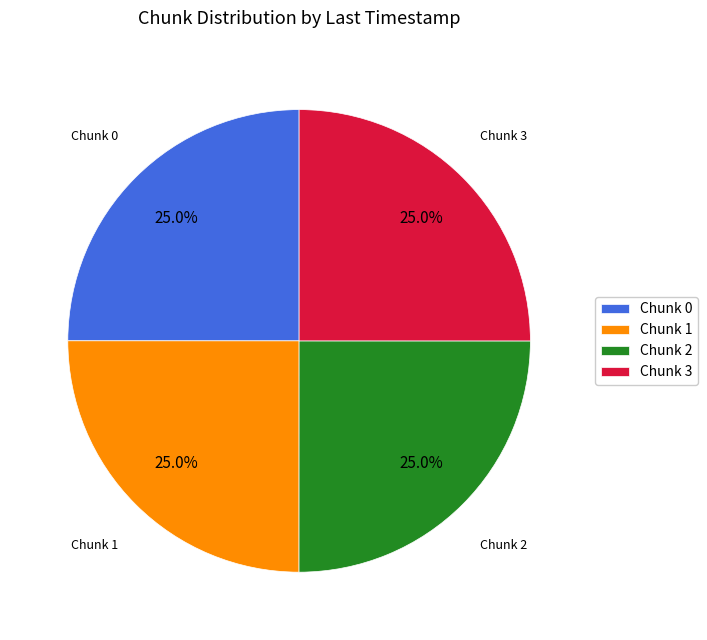

What percentage do Chunk 3 and Chunk 0 together represent?

50.0%